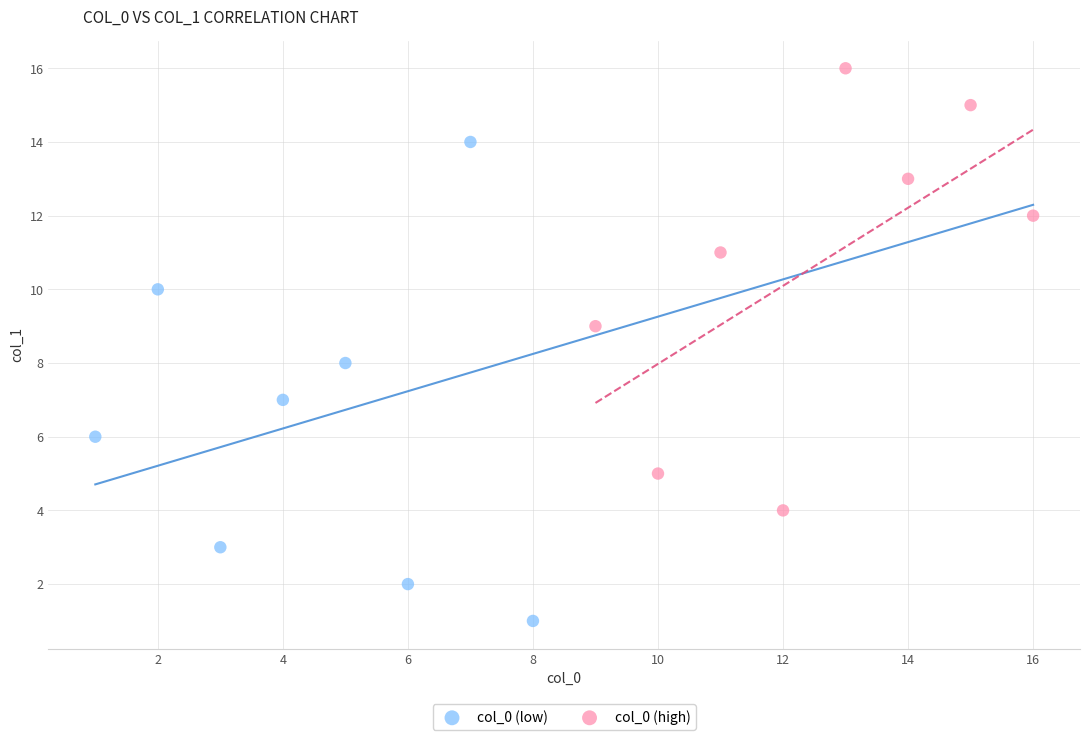

Which series reaches the maximum Y coordinate?

col_0 (high)